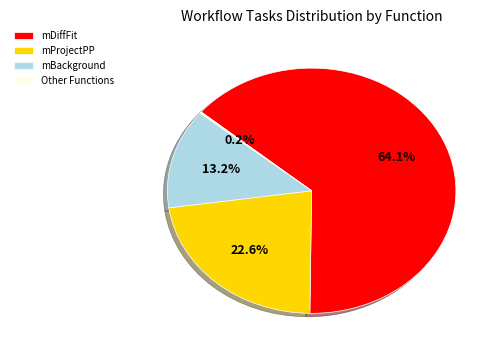

Is mDiffFit the majority of the pie?

Yes